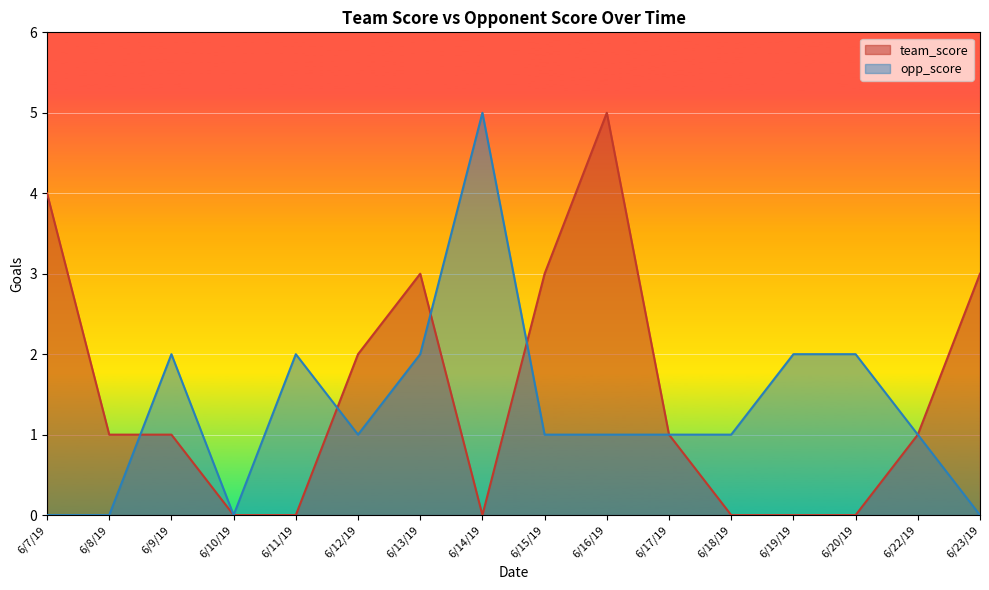

What is the average value of the team_score series?

2